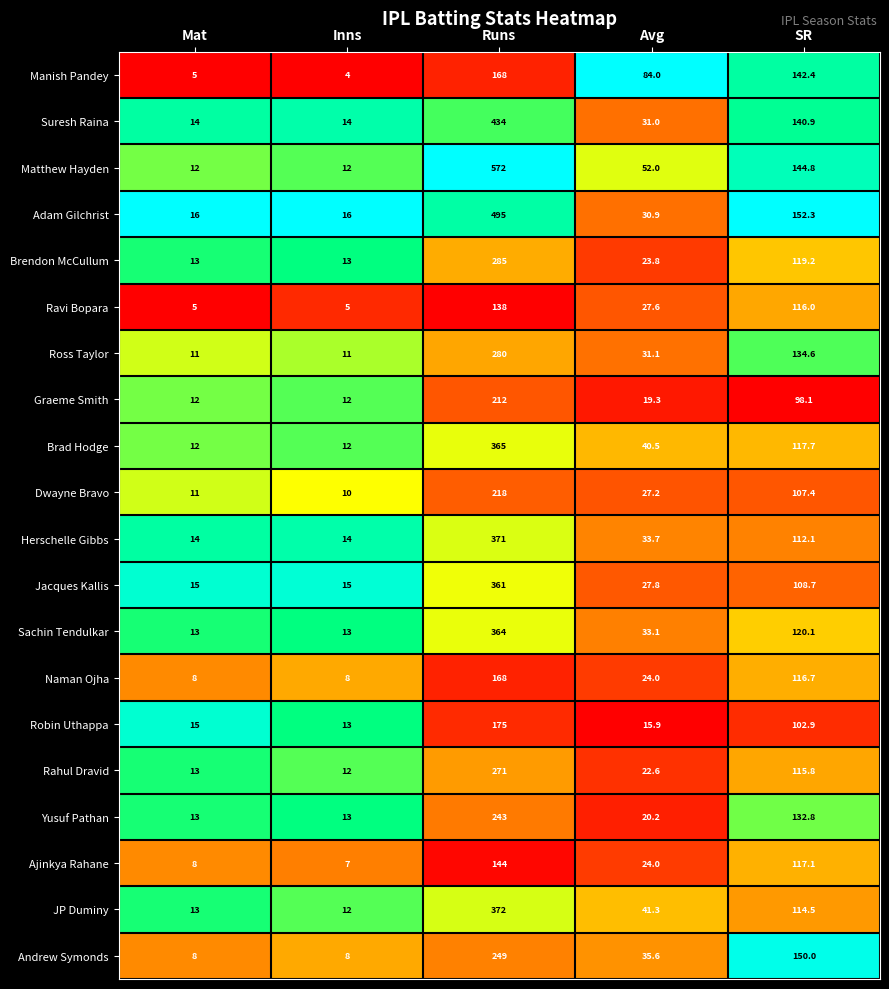

Which category has the lowest value across all series?

Inns